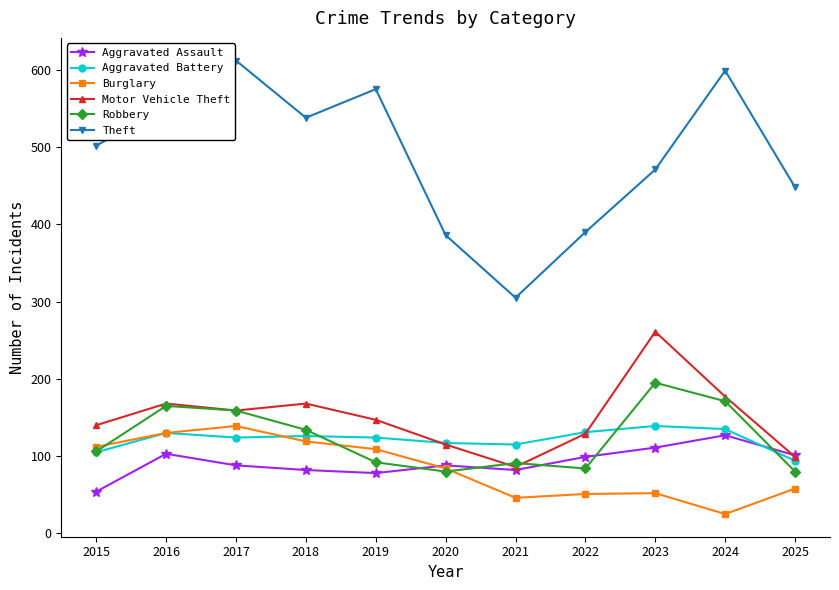

What are all the series names shown in the legend?

Aggravated Assault, Aggravated Battery, Burglary, Motor Vehicle Theft, Robbery, Theft